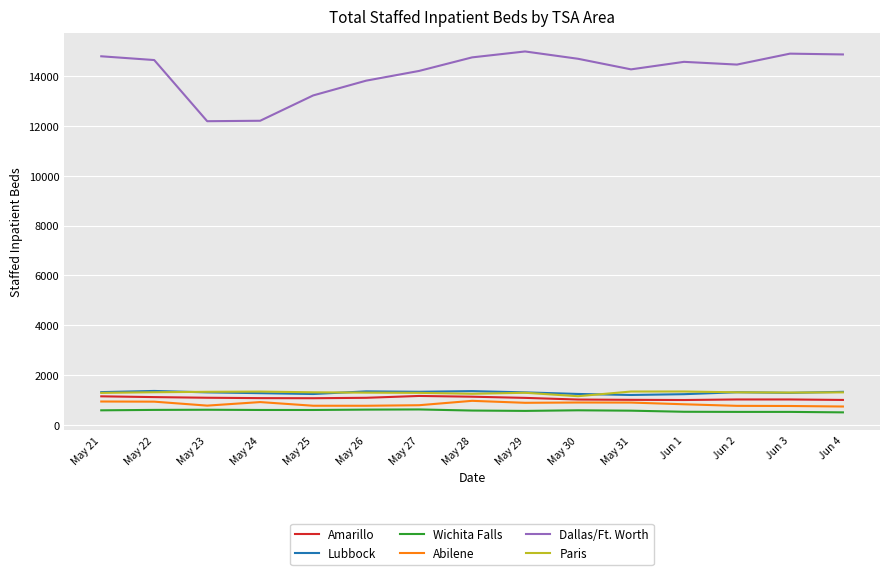

Does the chart have visible grid lines?

Yes